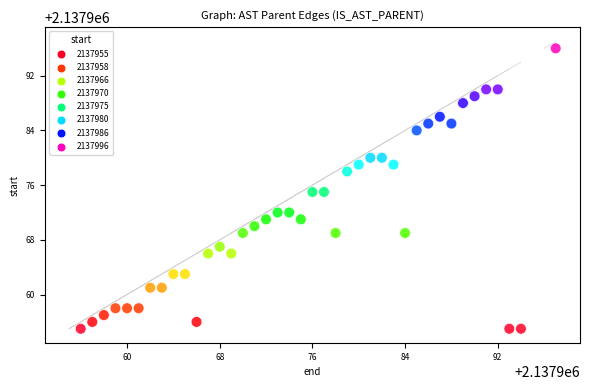

What is the range of Y values (max minus min)?

41